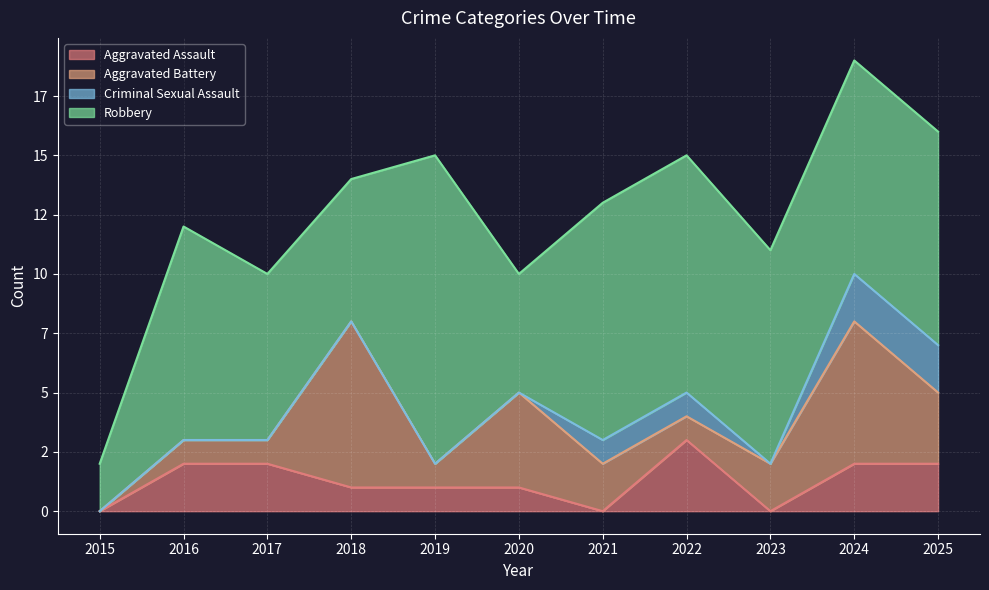

How many data points in Aggravated Battery are above 2?

4